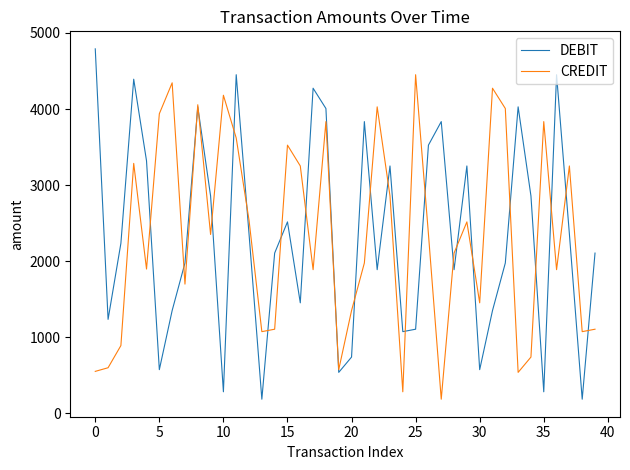

What is the minimum value shown in the chart?

182.4